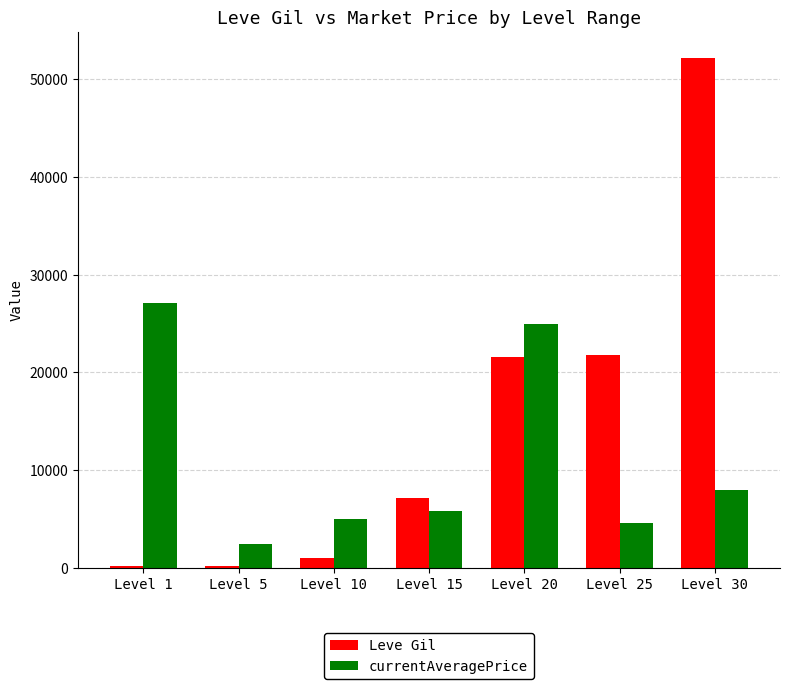

Is it true that Leve Gil equals 7170 at Level 15?

True